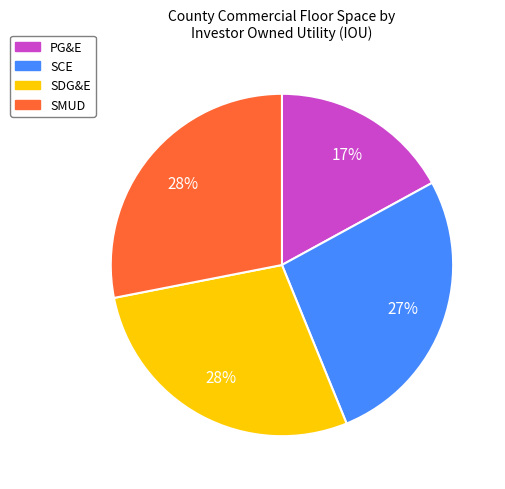

How many slices are in this pie chart?

4